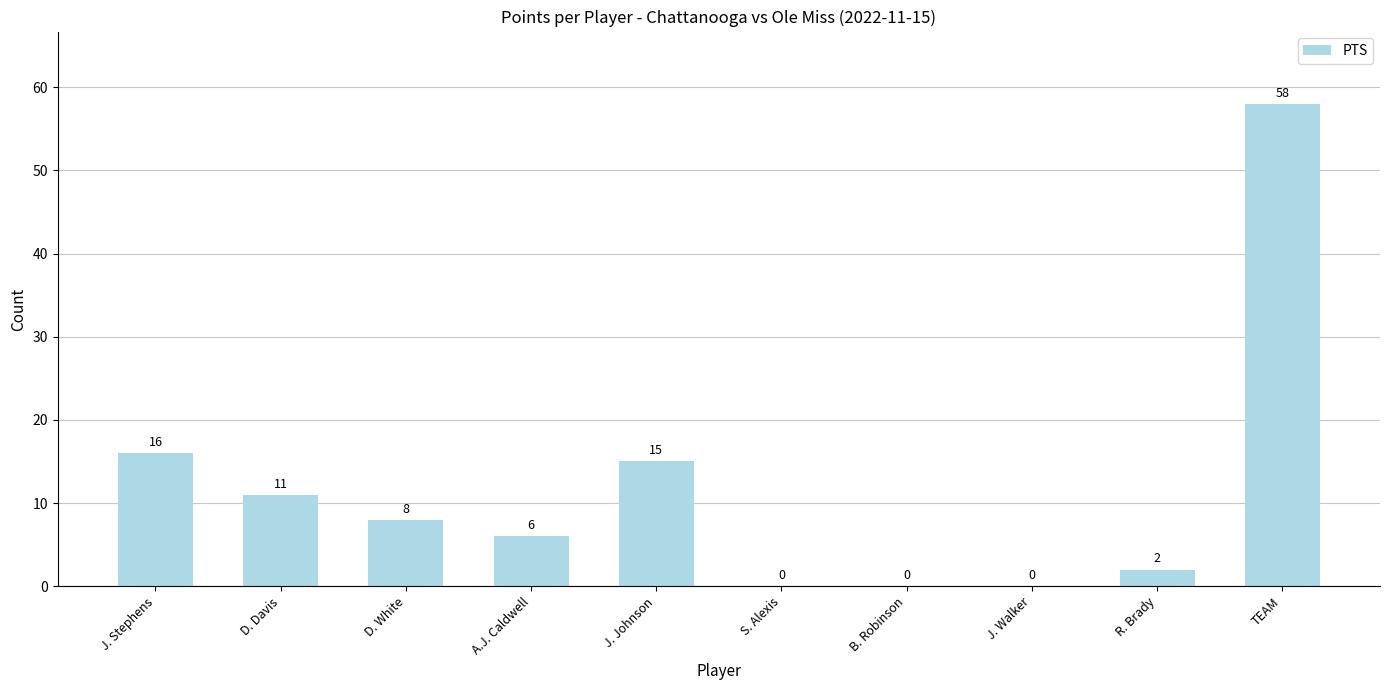

What is the change in value from D. Davis to TEAM?

+47